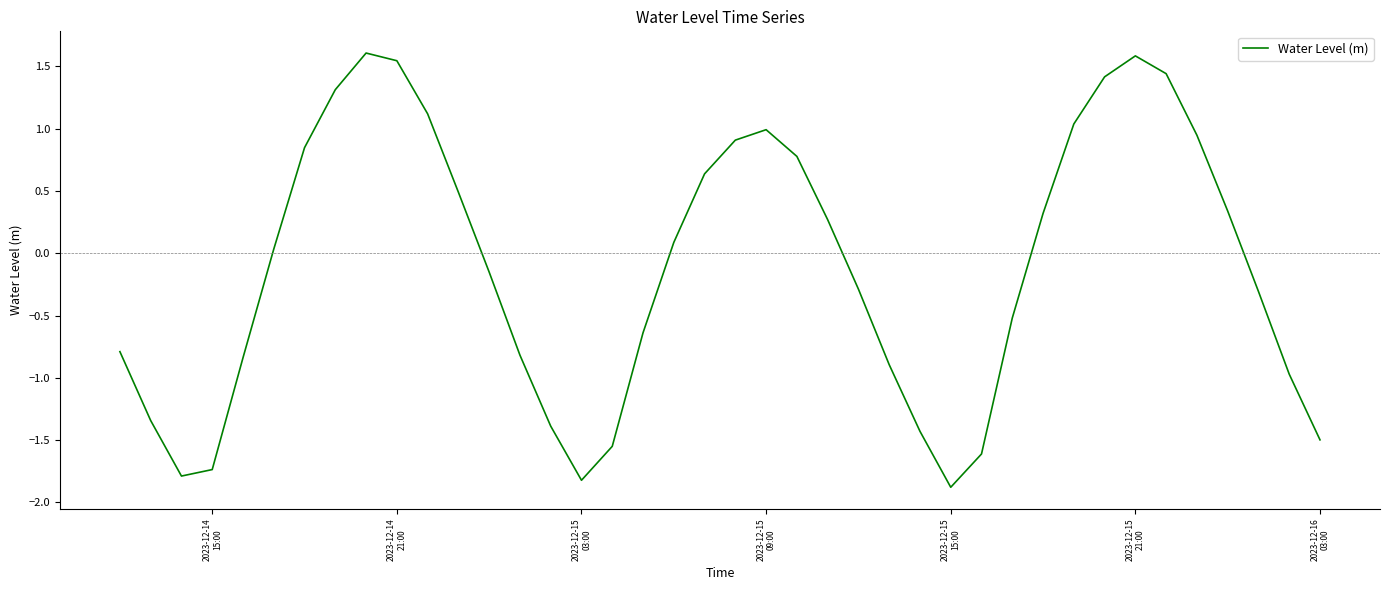

What is the difference between the maximum and minimum values?

3.5